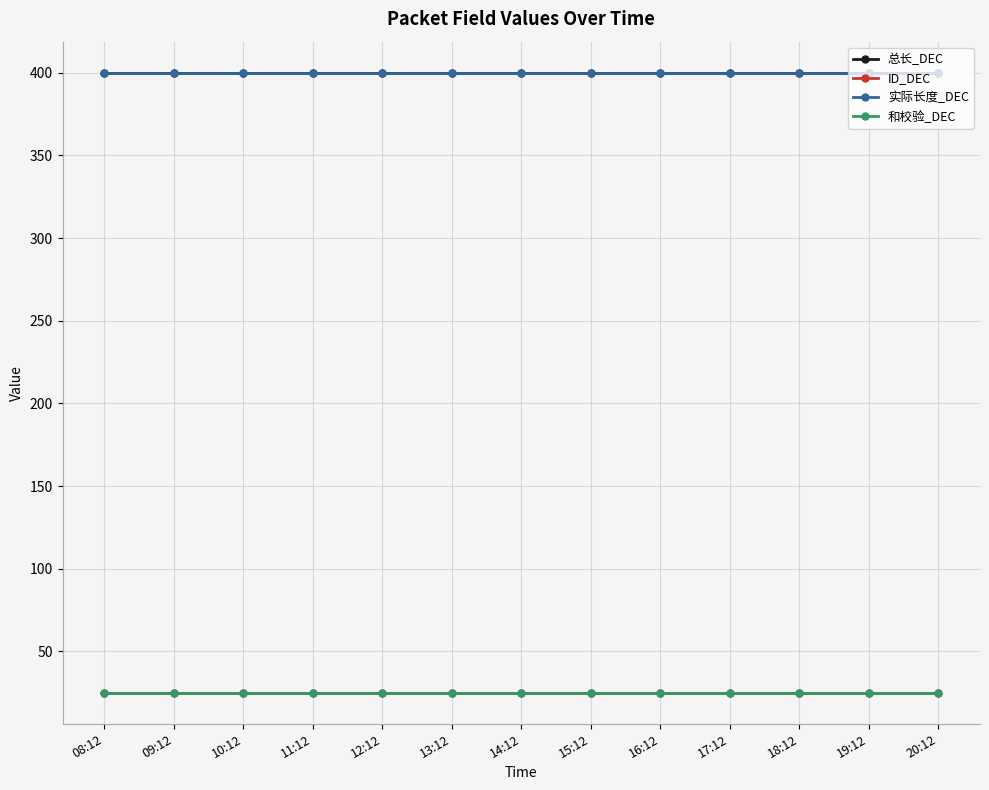

Does the chart have visible grid lines?

Yes